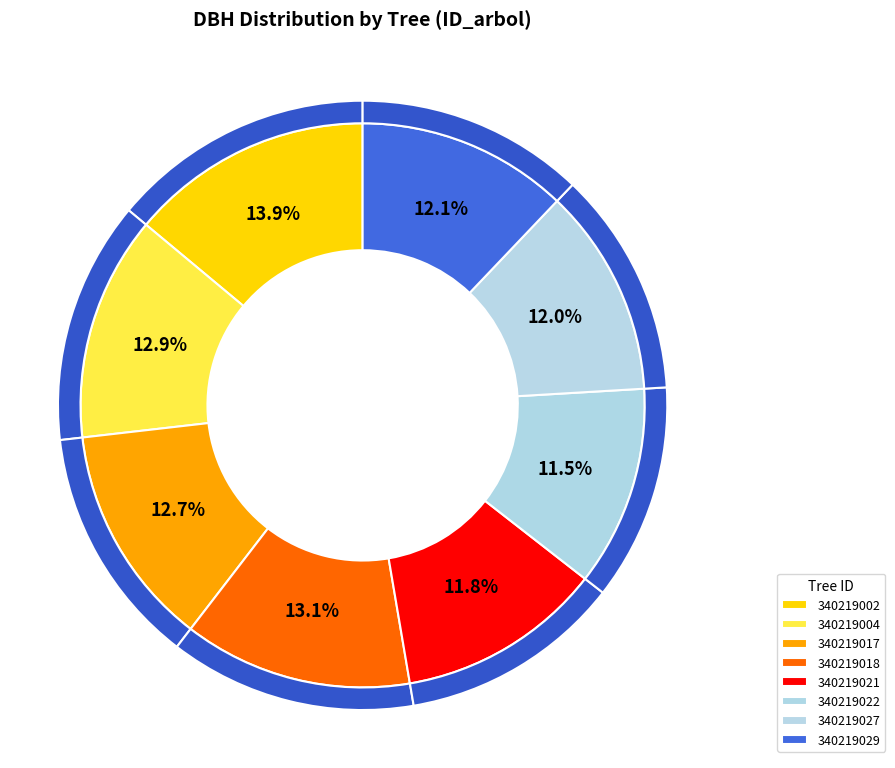

Which slice is the largest?

340219002